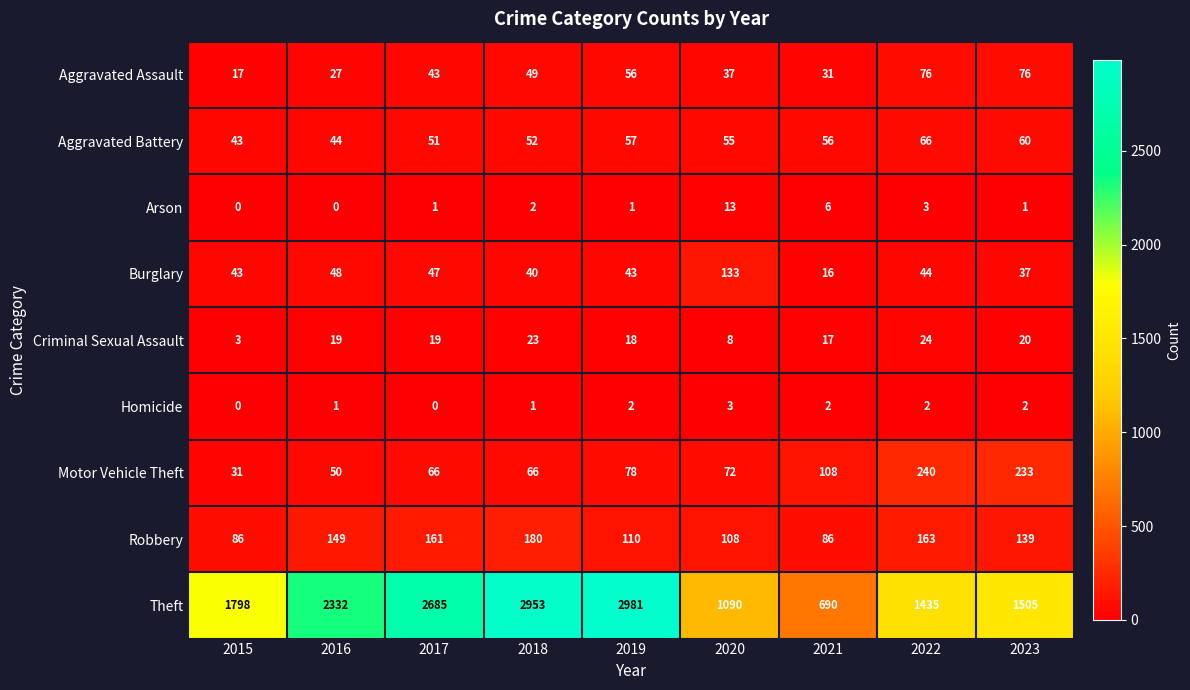

Is it true that Theft equals 1799 at 2020?

False